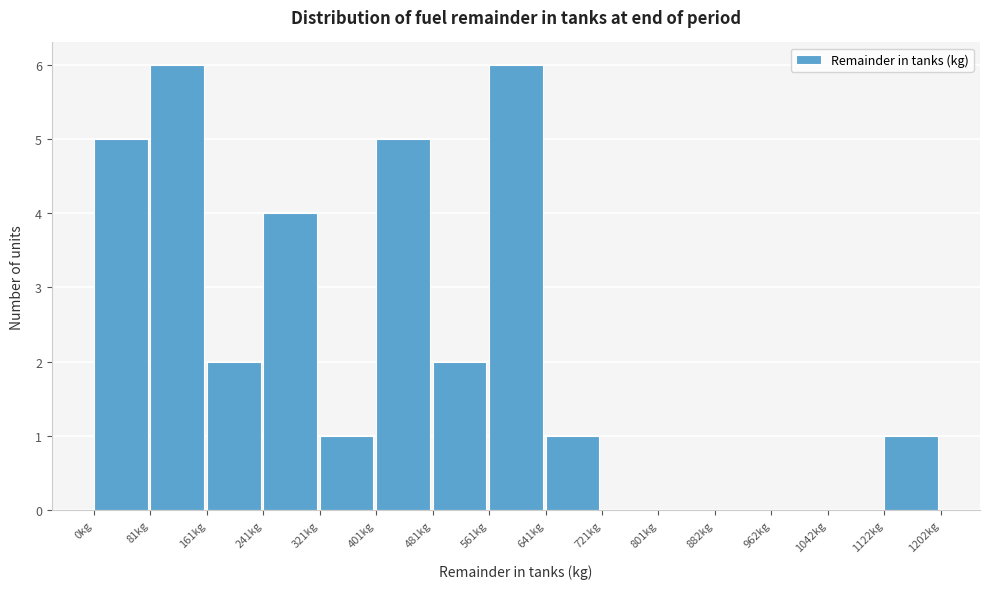

Reading left to right, transcribe this chart: for each bar, give the range it covers on the x-axis and its height. Neither the bar edges nor the heights are printed on the chart, so give them approximately, as read against the axes.

0 to 80: 5
80 to 160: 6
160 to 240: 2
240 to 320: 4
320 to 400: 1
400 to 480: 5
480 to 560: 2
560 to 640: 6
640 to 720: 1
720 to 800: 0
800 to 880: 0
880 to 960: 0
960 to 1040: 0
1040 to 1120: 0
1120 to 1200: 1